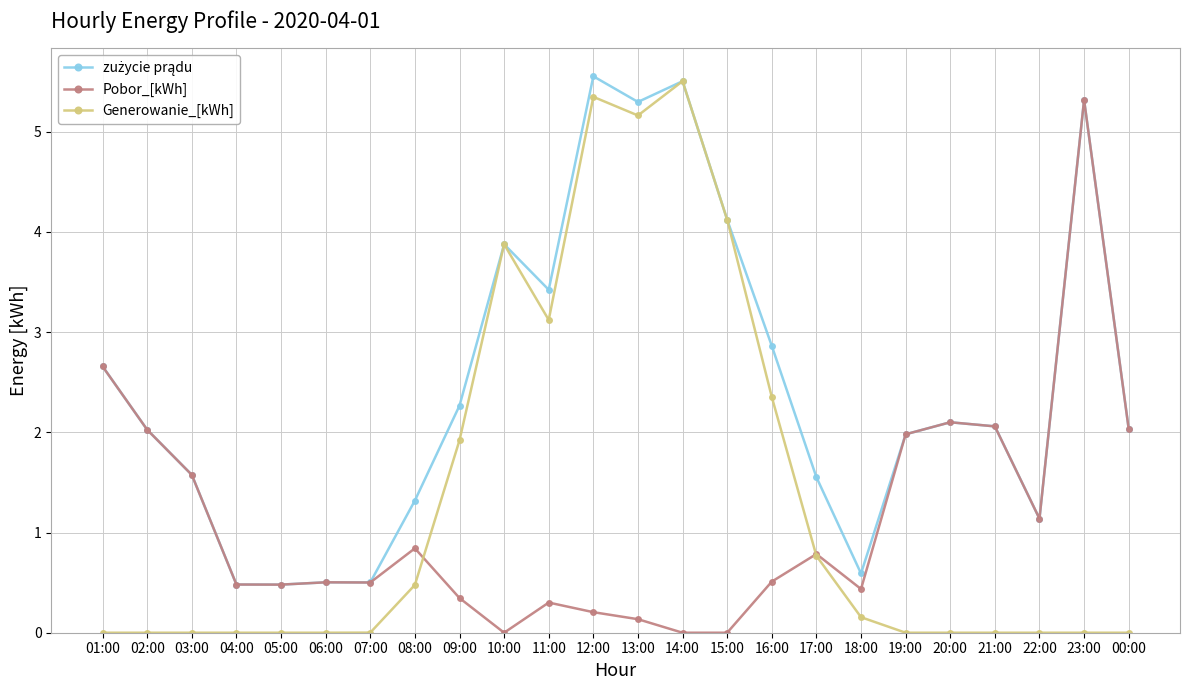

How many lines are shown in the chart?

3